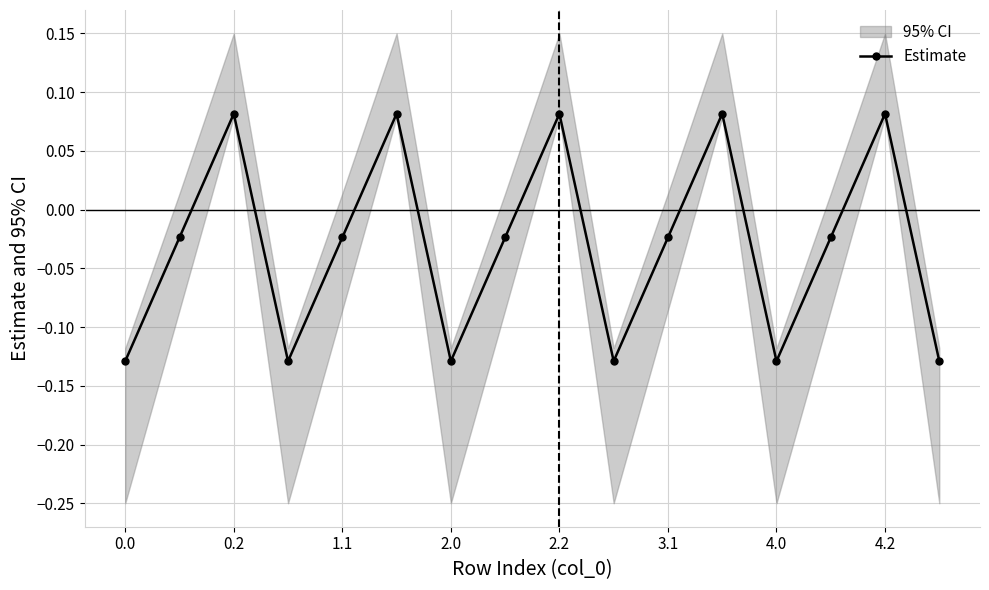

How many points are lower than both their immediate neighbors (excluding endpoints)?

4